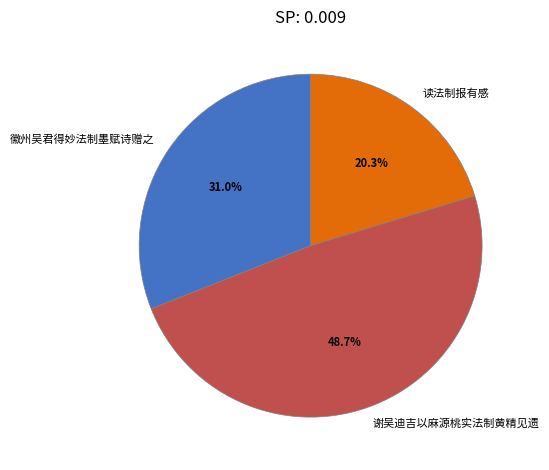

What percentage do 谢吴迪吉以麻源桃实法制黄精见遗 and 徽州吴君得妙法制墨赋诗赠之 together represent?

79.7%